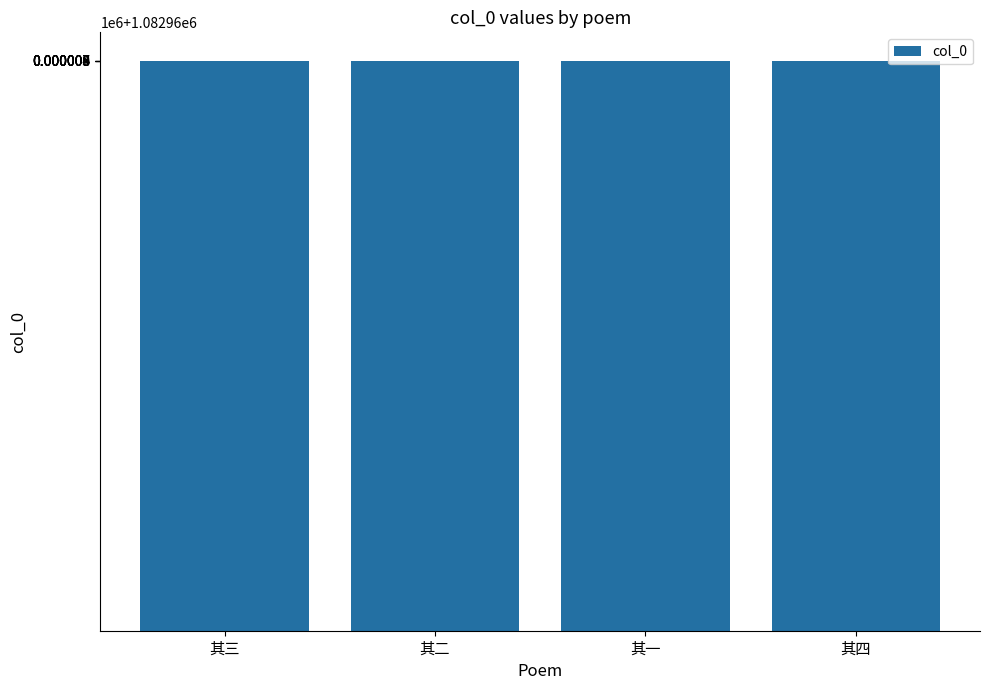

Reading left to right, what are all the values shown in this chart?

1082967	1082966	1082965	1082968